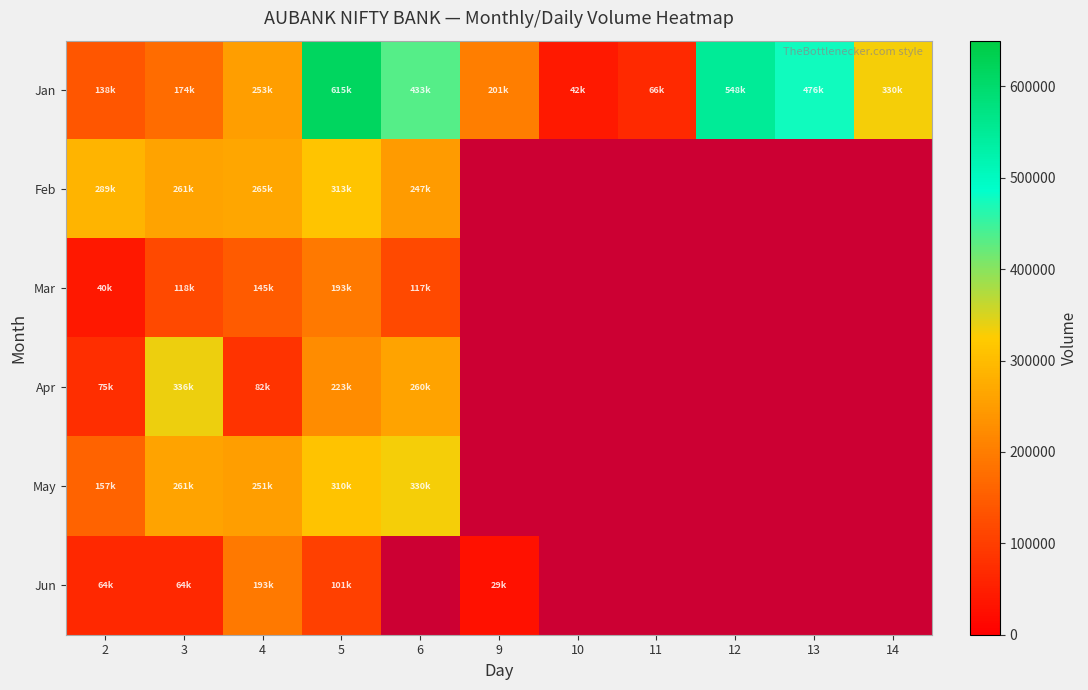

Between 5 and 6, which is larger?

5